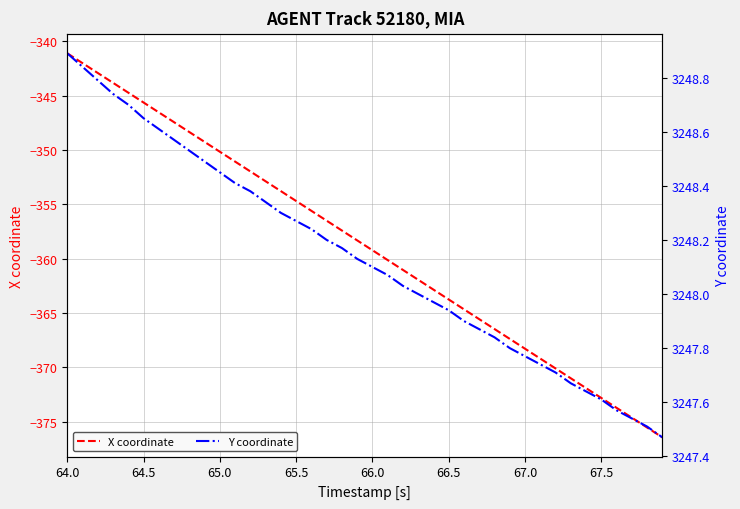

Rank the series by their maximum value, from lowest to highest.

X coordinate, Y coordinate